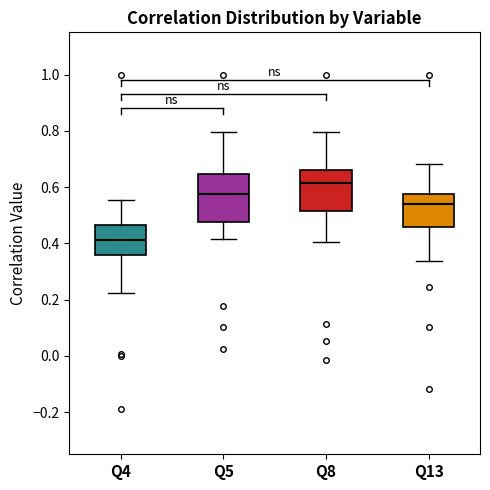

Where is the upper edge of the box for Q5 on the y-axis? The values are not printed on the chart, so give them approximately, as read against the axis.

0.64